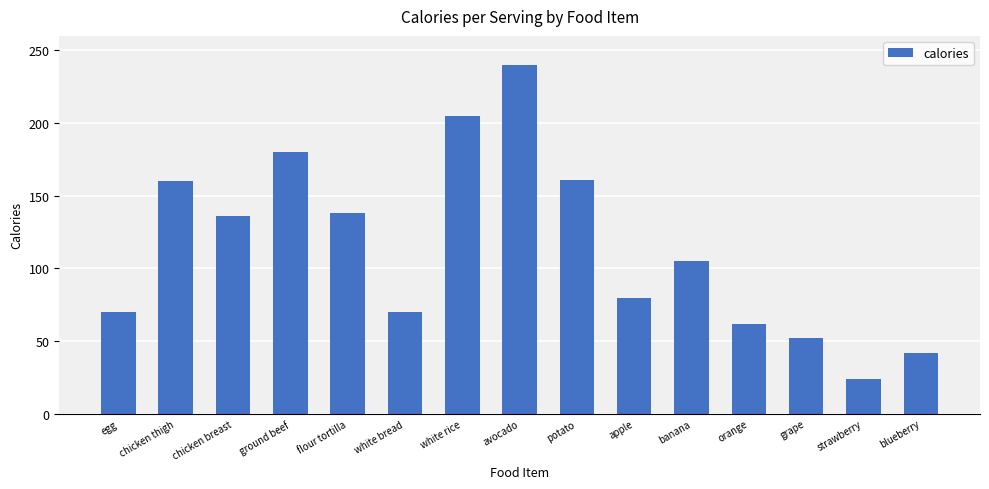

What is the smallest value displayed?

24